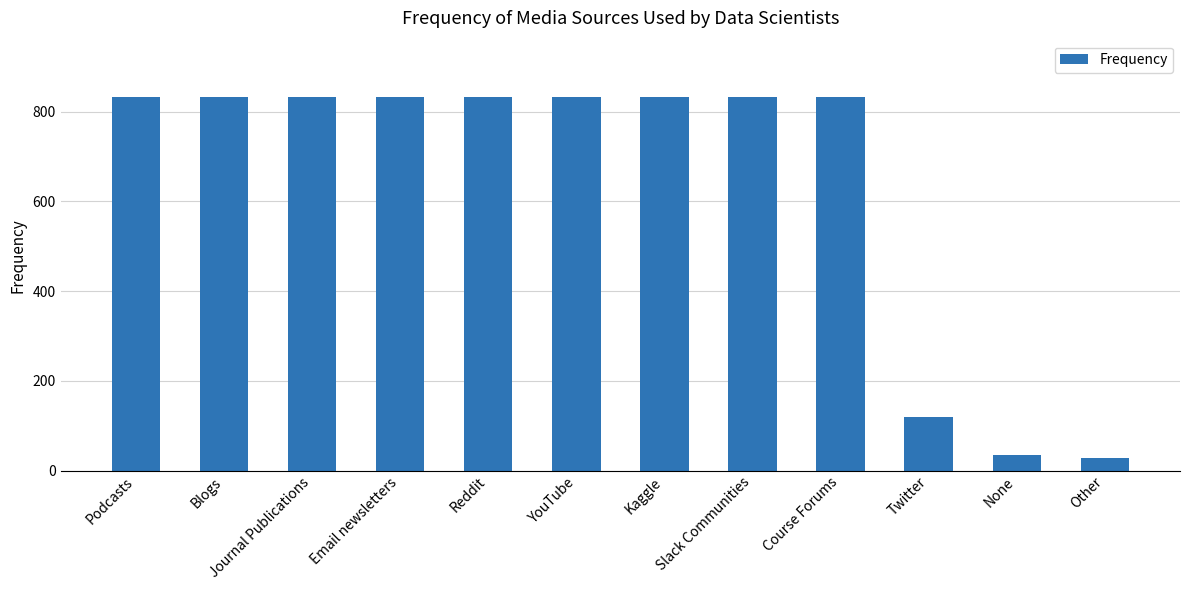

What is the label of the 9th bar from the right?

Email newsletters